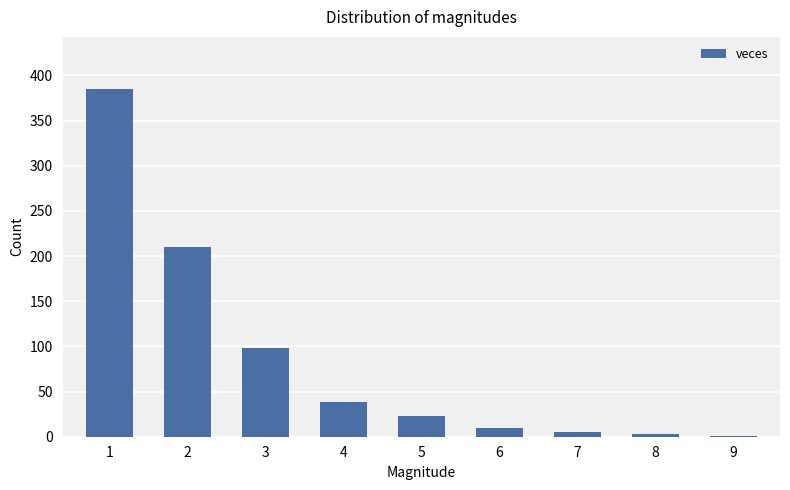

Are the bars horizontal?

No